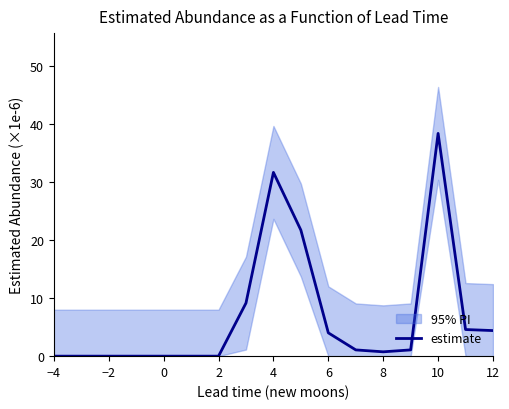

Reading right to left, transcribe all the data shown in this chart.

4.4	4.6	38.4	1.1	0.7	1.1	4.0	21.7	31.6	9.1	0.0	0.0	0.0	0.0	0.0	0.0	0.0